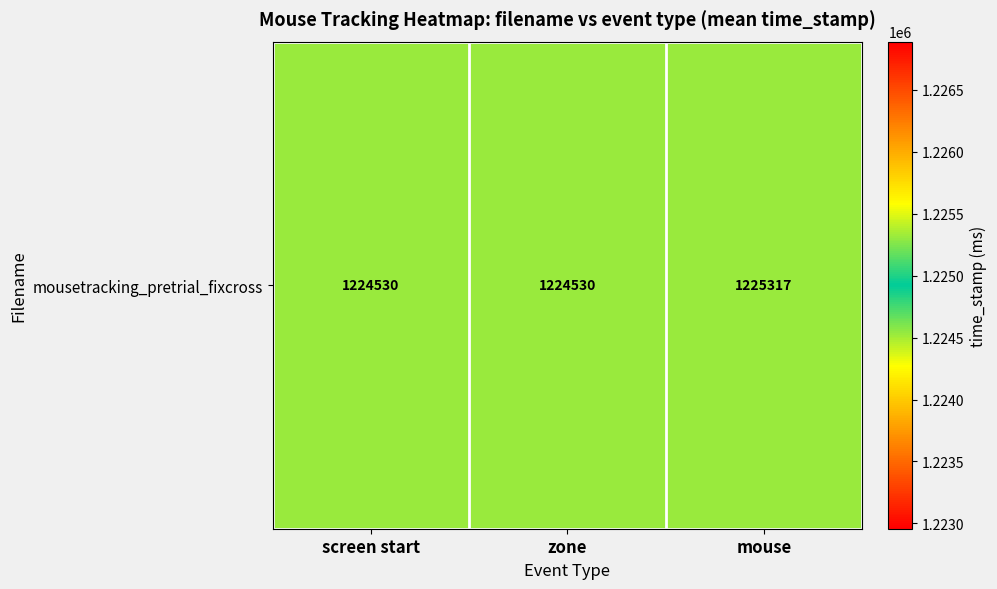

Reading left to right, list all the values displayed in this chart.

screen start=1224530.0	zone=1224530.0	mouse=1225316.8